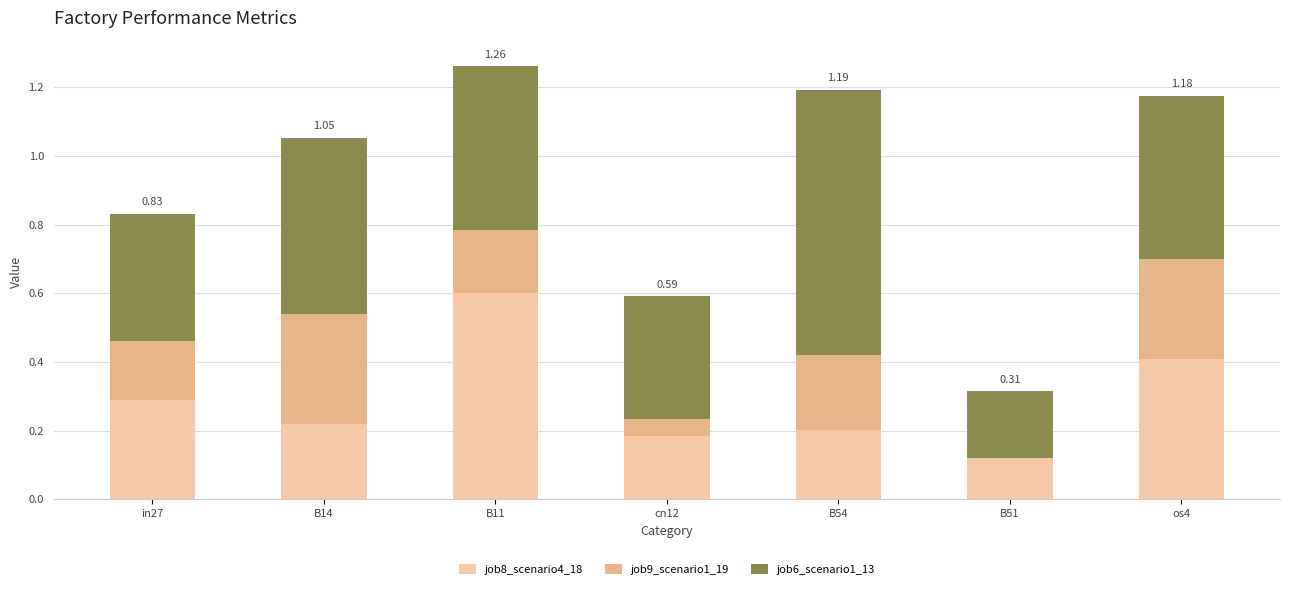

Count the number of categories in the chart.

7